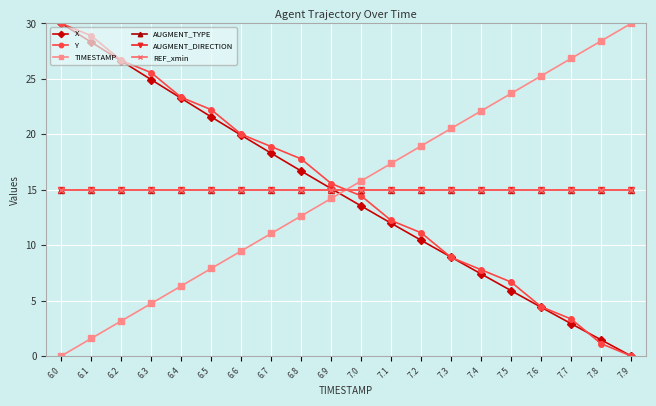

How many lines are shown in the chart?

6